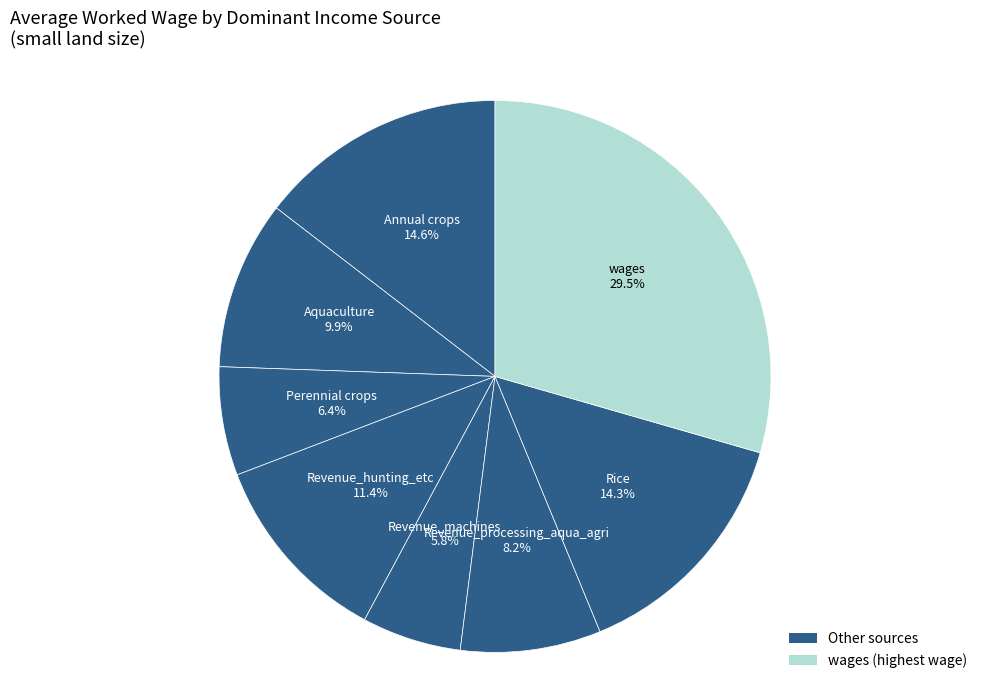

Does Revenue_processing_aqua_agri represent more than half of the total?

No